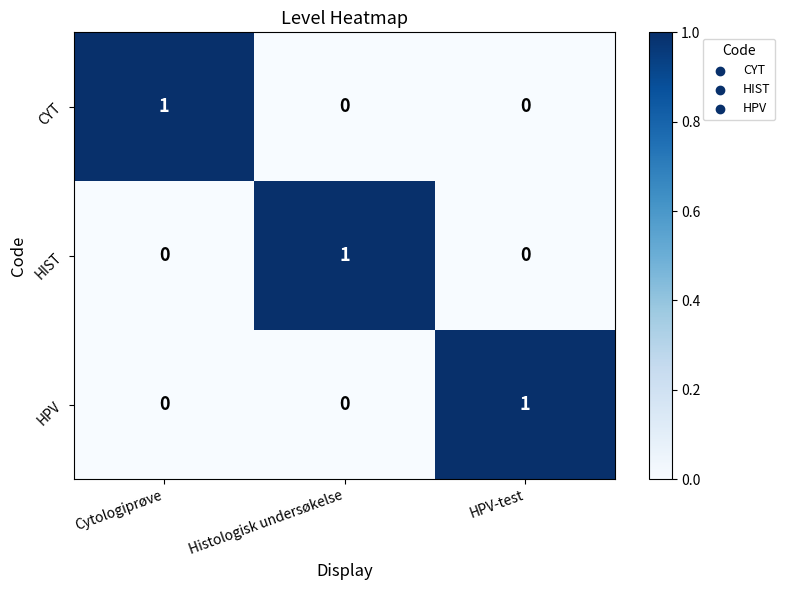

Count the HPV values in the range 0 to 1.

3